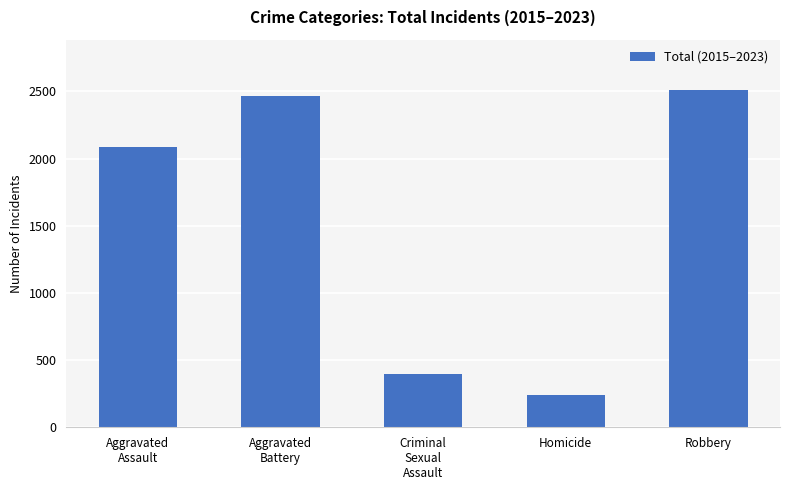

Rank the categories by value from highest to lowest.

Robbery, Aggravated
Battery, Aggravated
Assault, Criminal
Sexual
Assault, Homicide